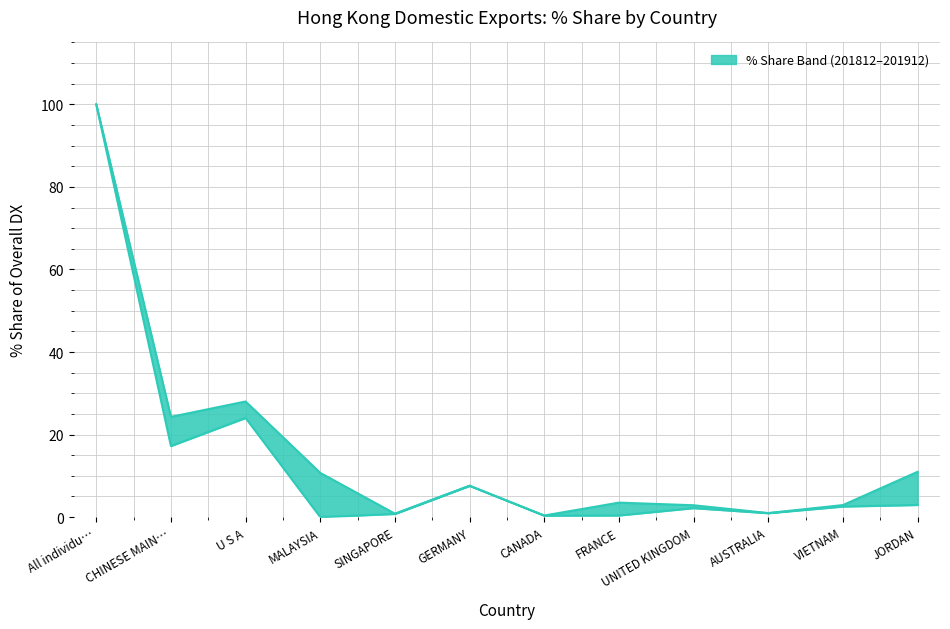

What is the minimum value for 201912_% Share?

0.4